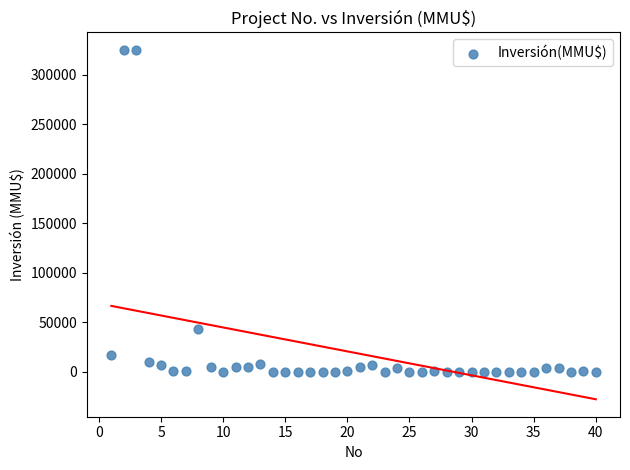

What is the range of X values (max minus min)?

39